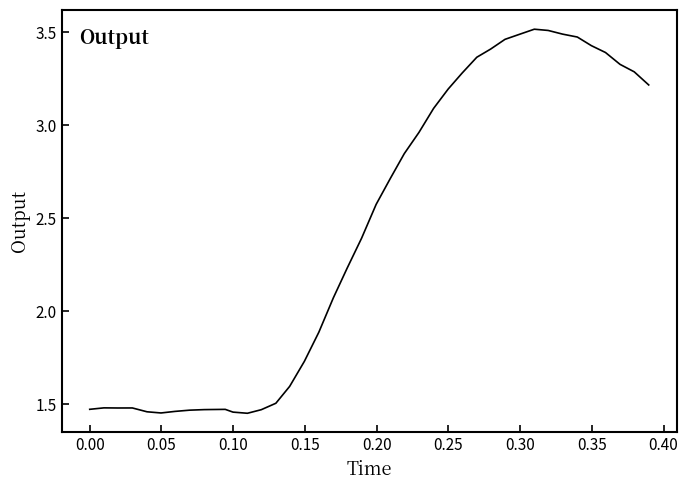

Does the chart have visible grid lines?

No